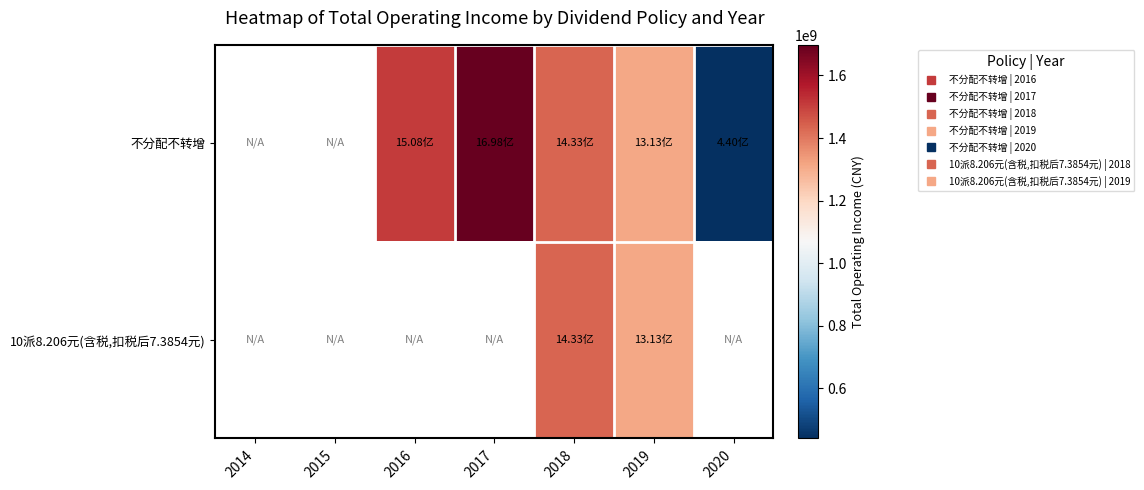

What is the total value across all series at 2019?

2626528073.3